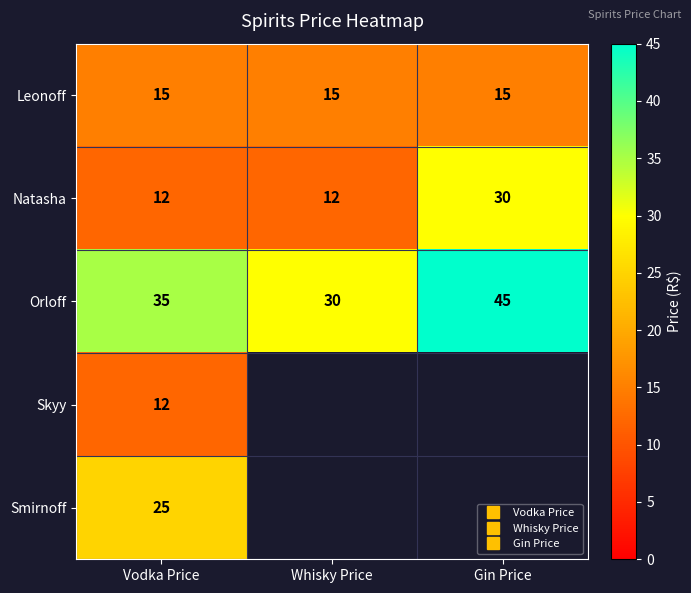

Is it true that Natasha equals 12.0 at Whisky Price?

True